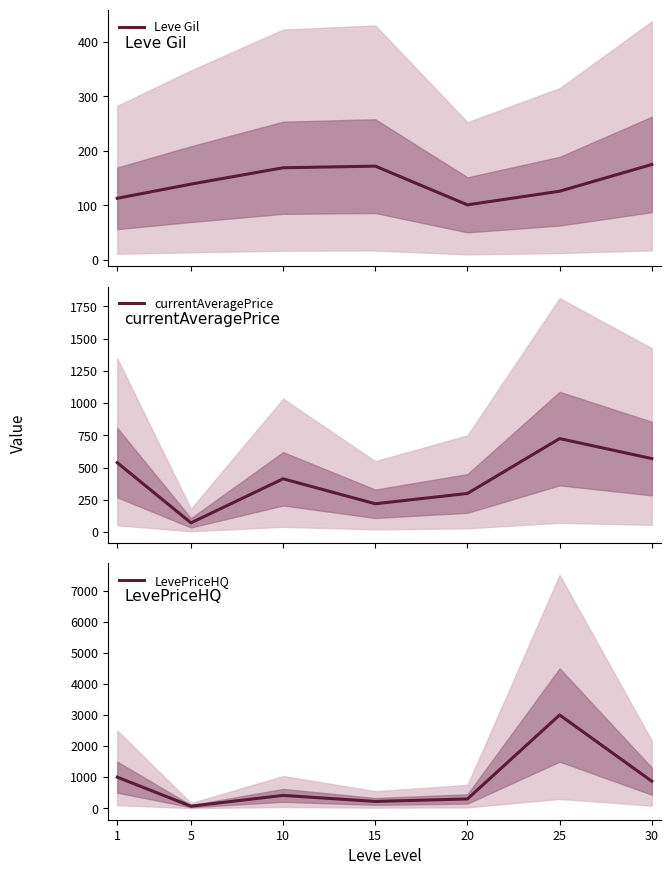

What is the value of the currentAveragePrice point at the 6th from the left?

725.0